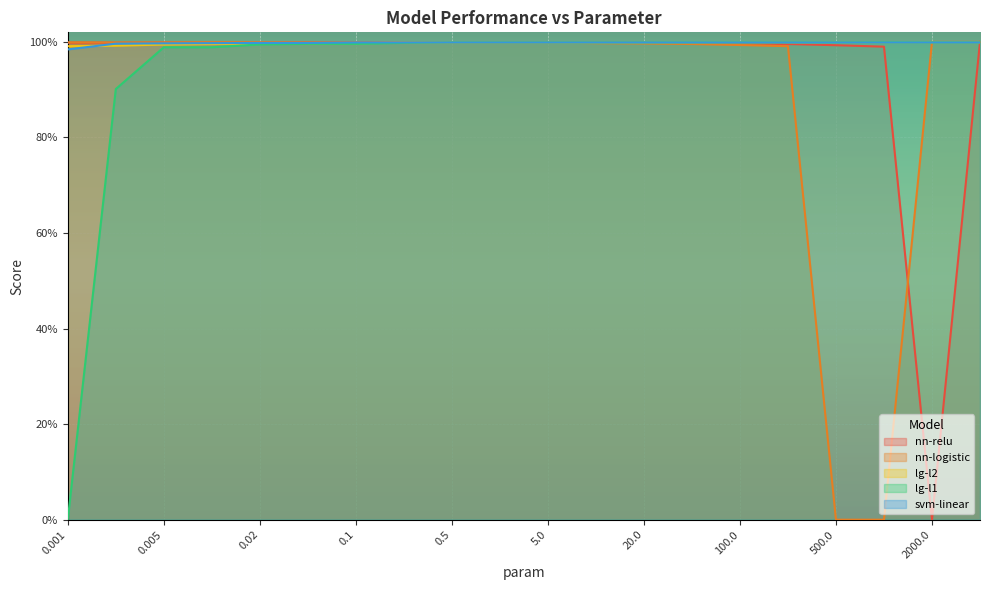

What is the label of the 2nd point from the left?

0.002